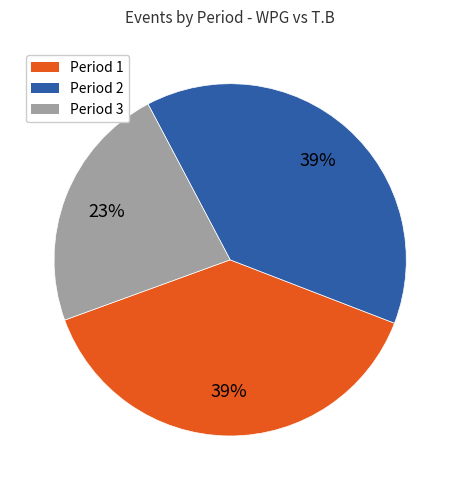

How many slices are in this pie chart?

3